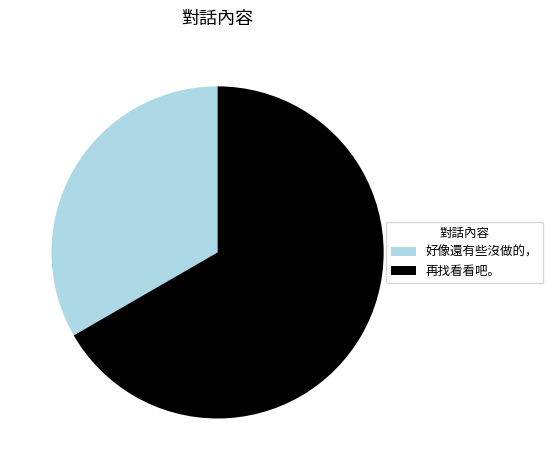

Does any single category account for the majority?

Yes